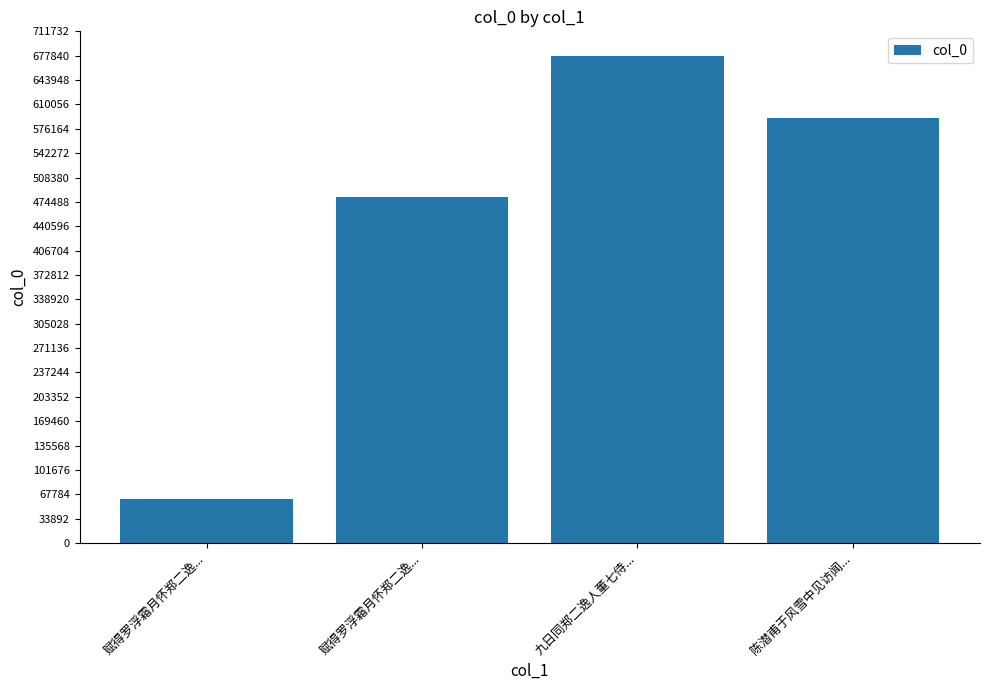

How many bars are there in total?

4